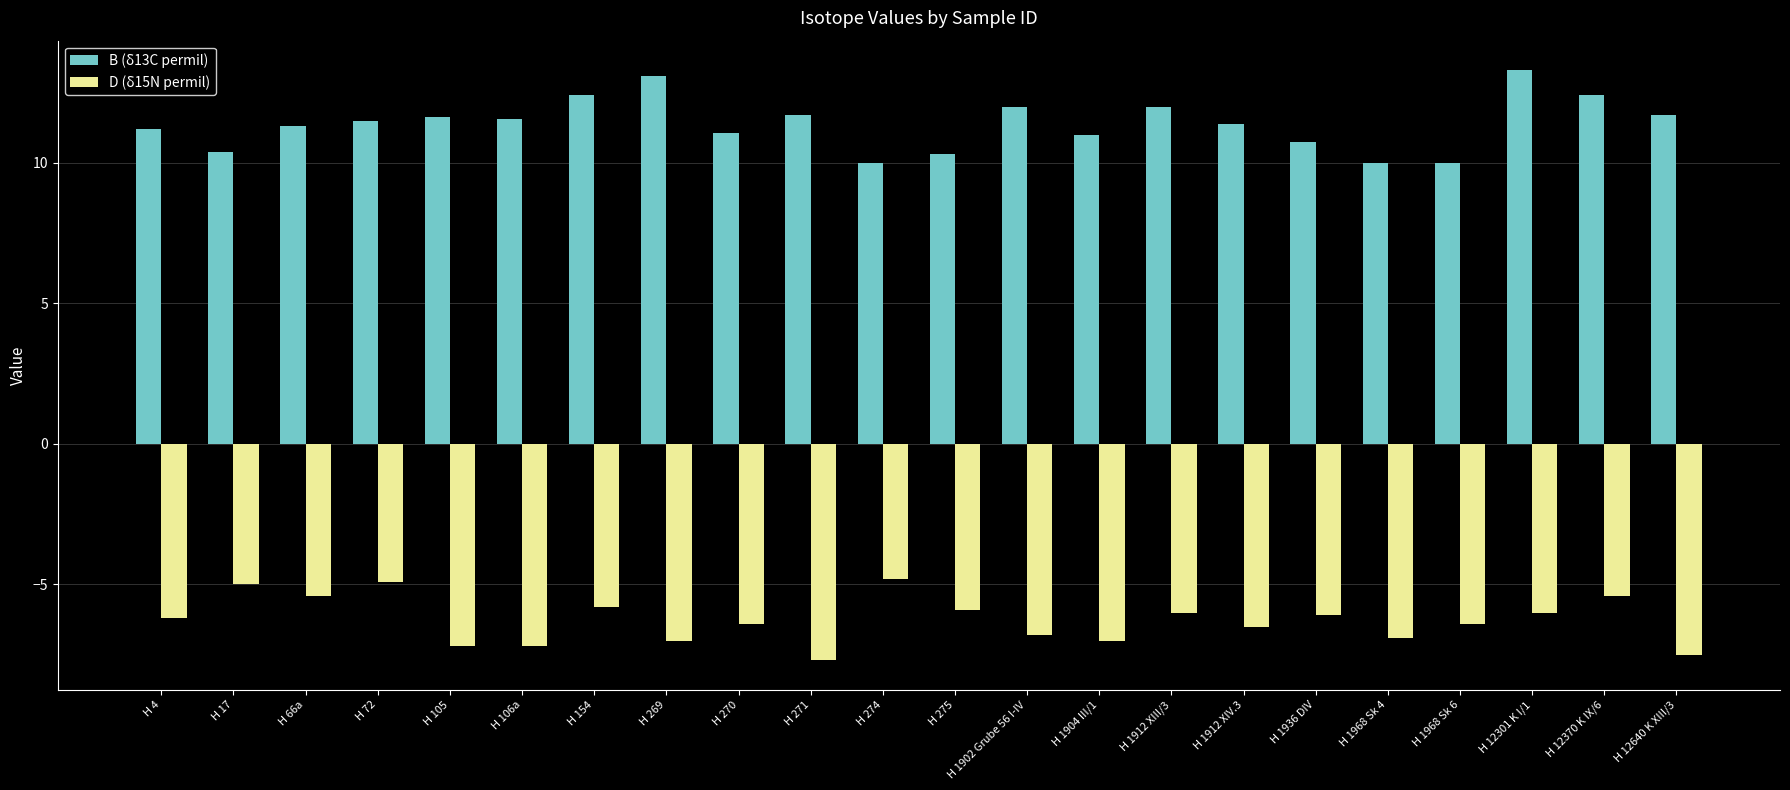

Which series has the largest total across all categories?

B (δ13C permil)